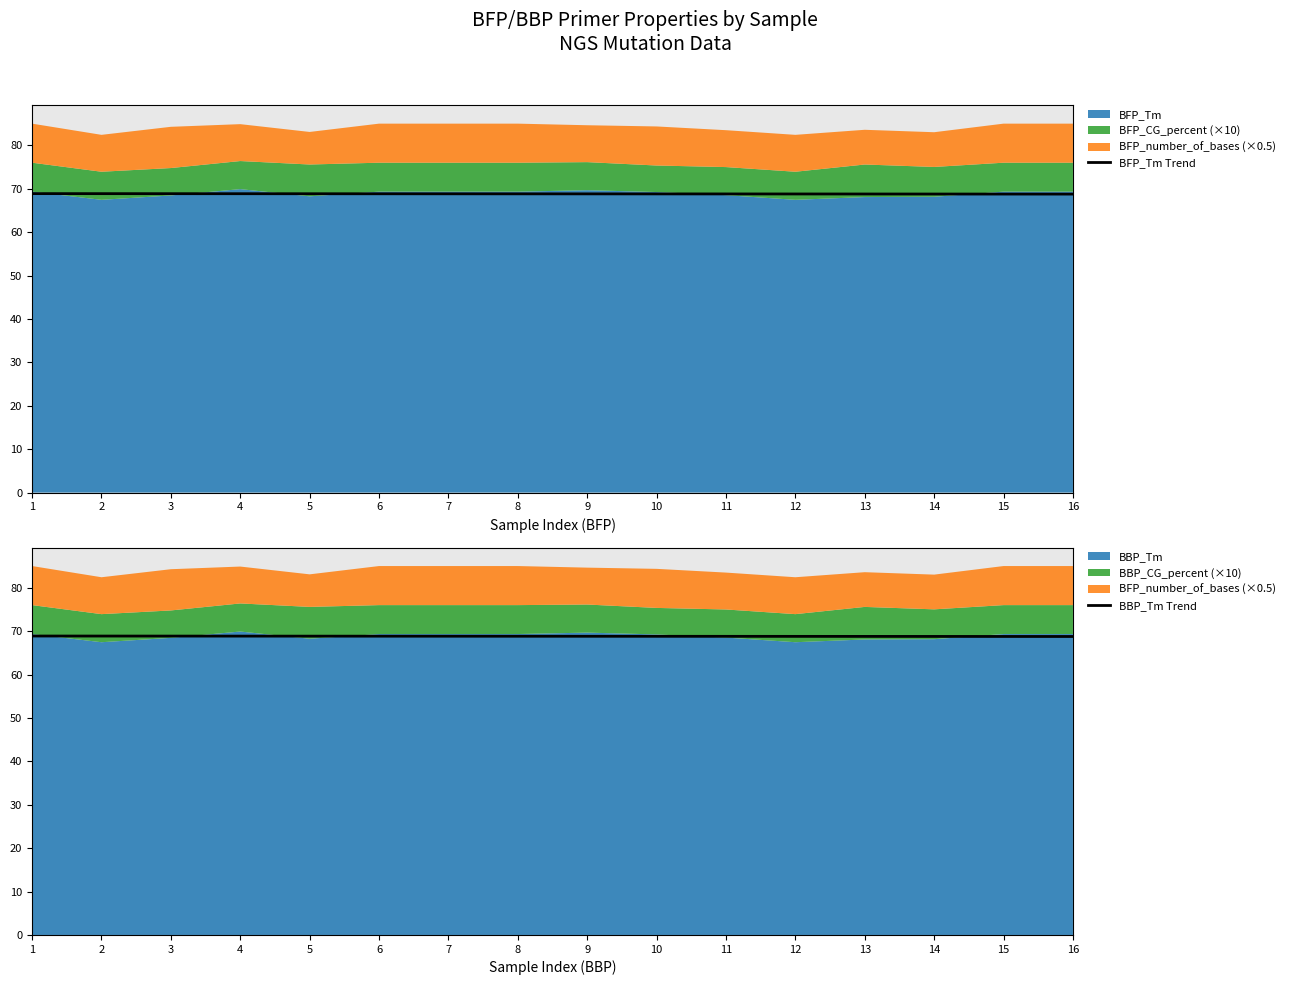

The BFP_Tm Trend series shows 122.2 at 9. True or false?

False